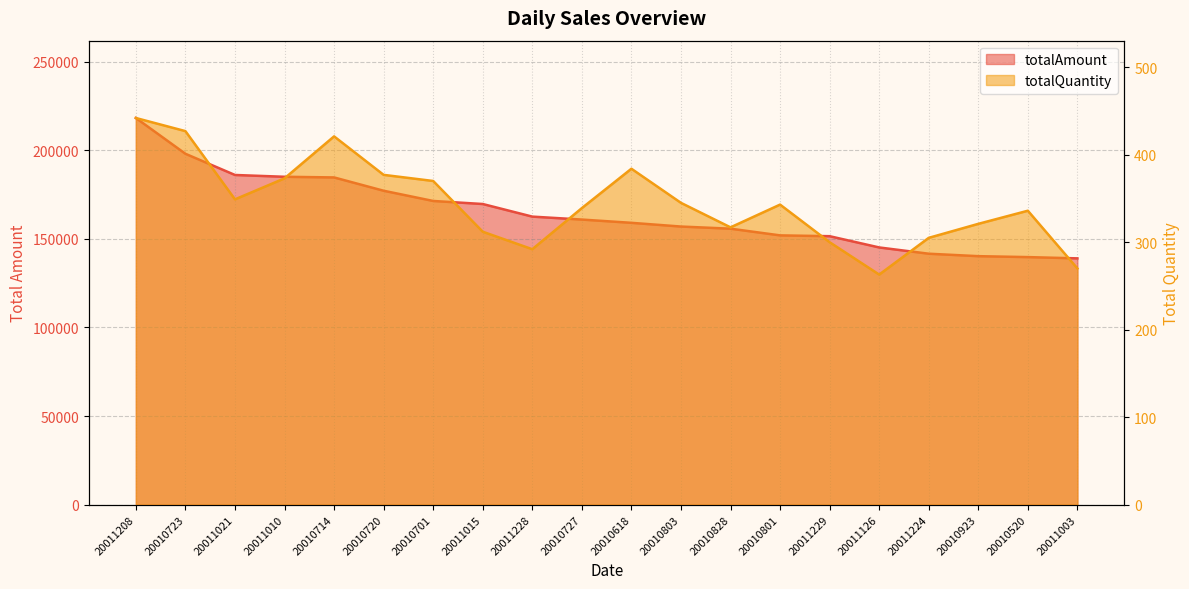

Between 20010618 and 20011224, which series saw the biggest shift?

totalAmount